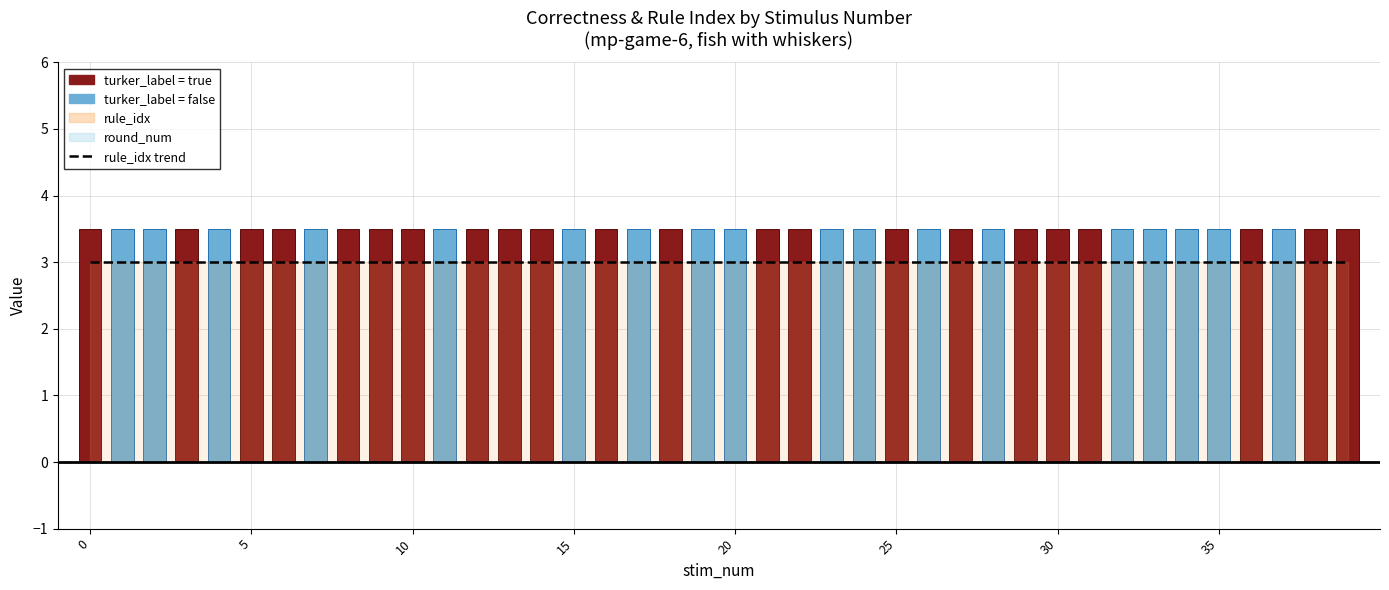

What is the spread (max minus min) of values at 8?

3